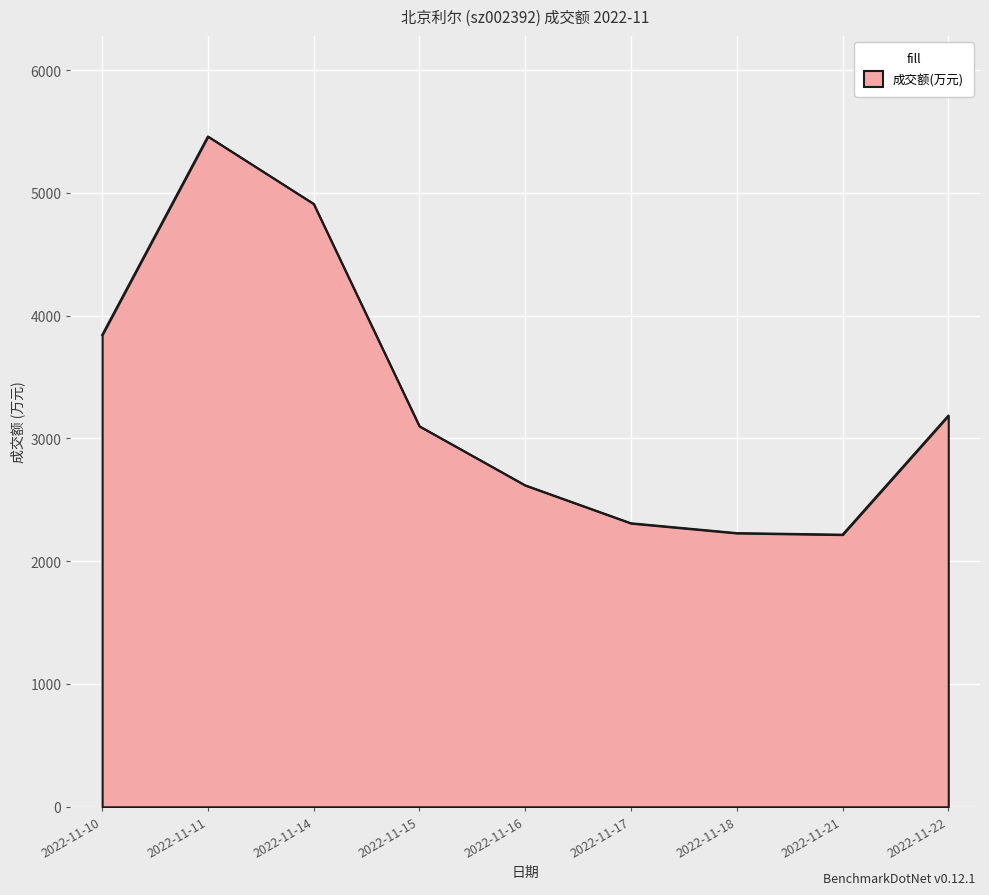

Between 2022-11-18 and 2022-11-14, which is larger?

2022-11-14